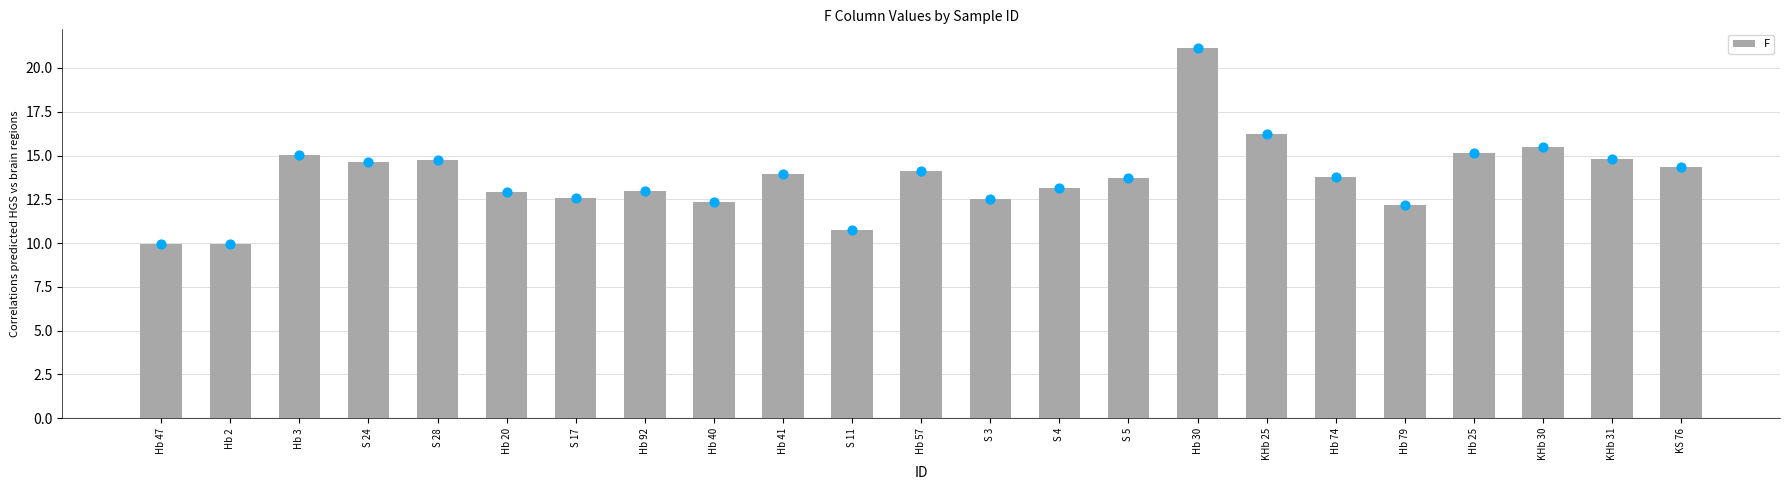

Which has a higher value, Hb 47 or Hb 3?

Hb 3